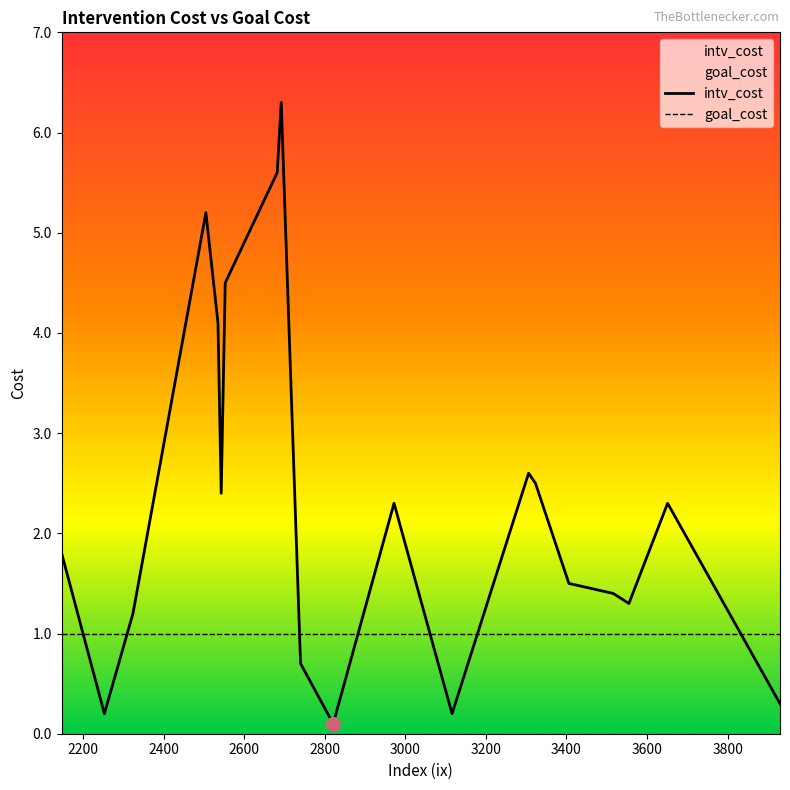

True or false: intv_cost and goal_cost intersect in this chart.

True